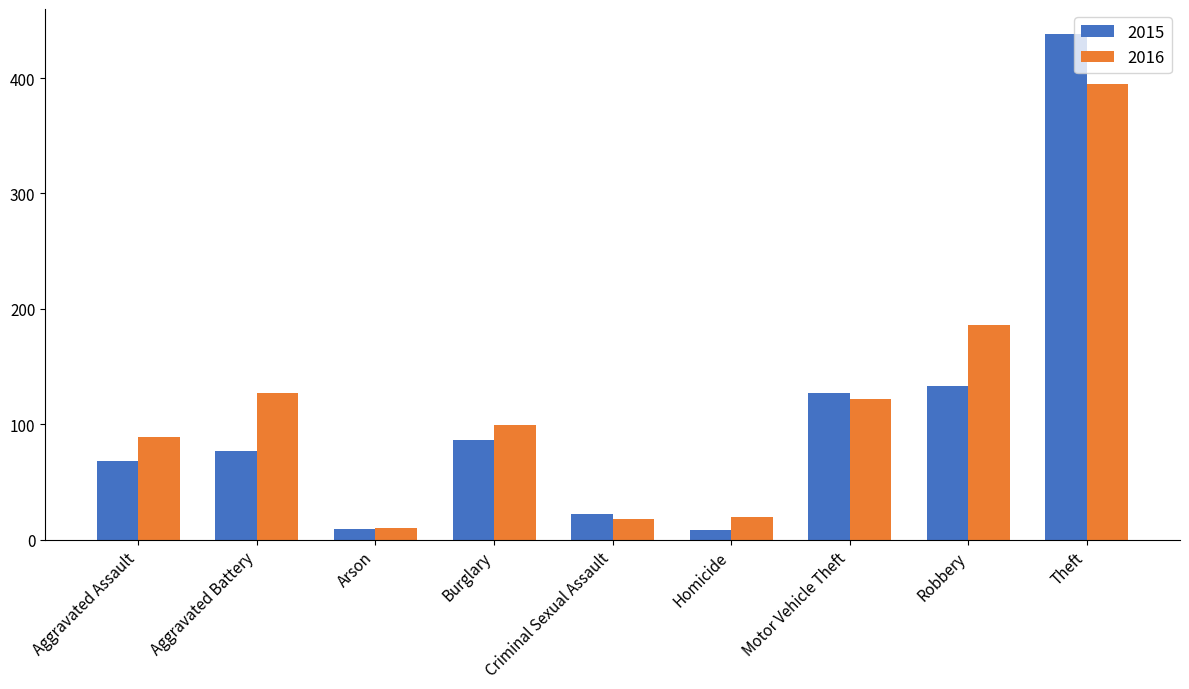

Which label corresponds to the largest value in the chart?

Theft